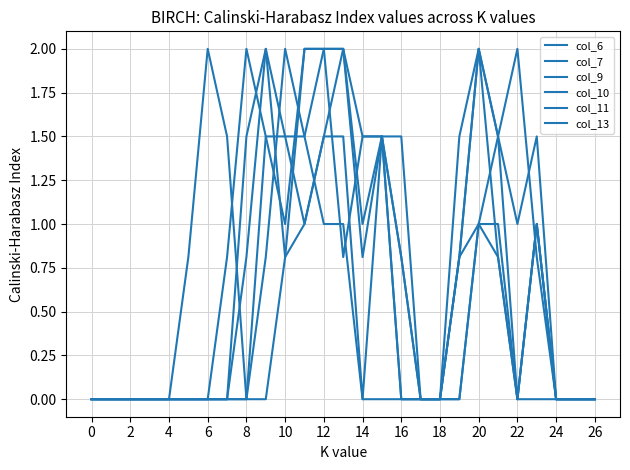

Which series has the largest total across all categories?

col_9